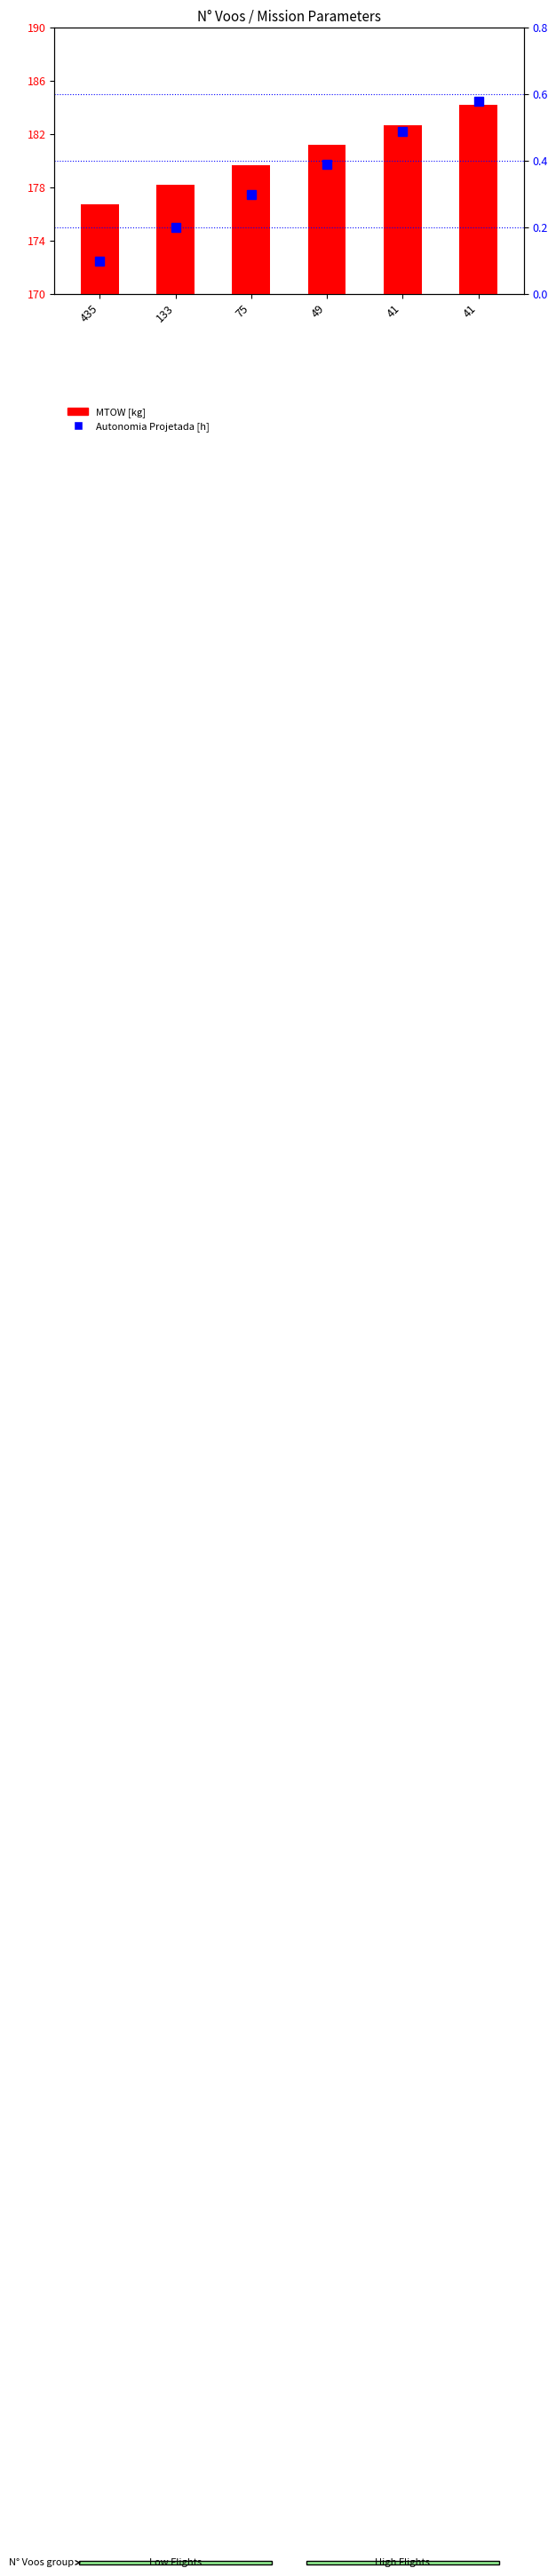

List the series in order of their peak value, highest first.

MTOW [kg], Autonomia Projetada [h]